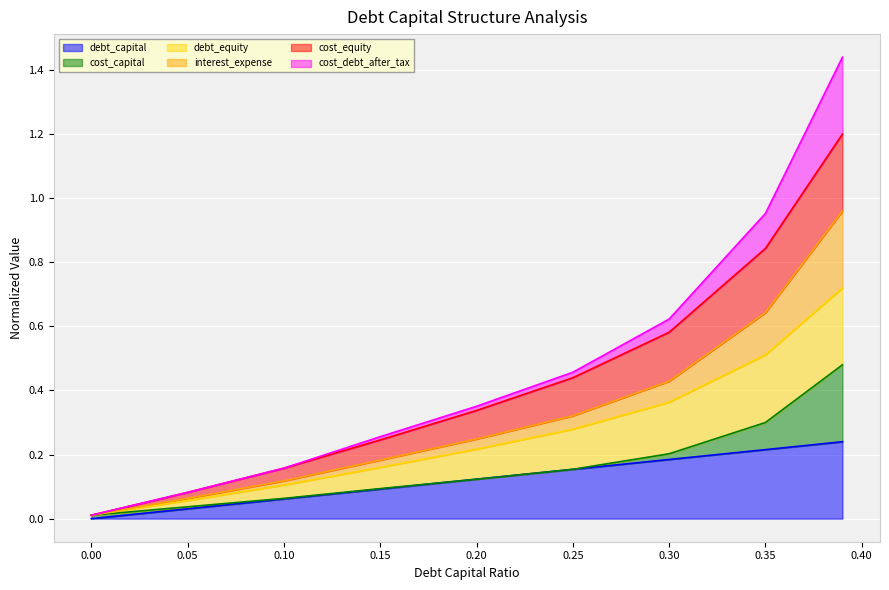

Rank the categories by debt_equity value from highest to lowest.

0.39, 0.35, 0.3, 0.25, 0.2, 0.15, 0.1, 0.05, 0.0